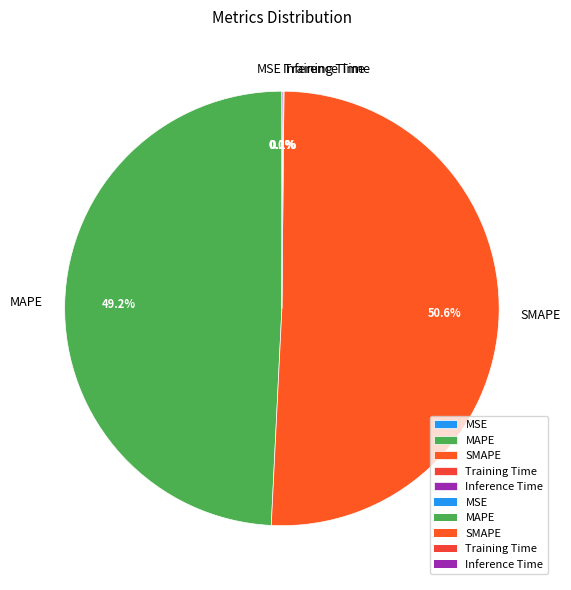

Which slice is the largest?

SMAPE